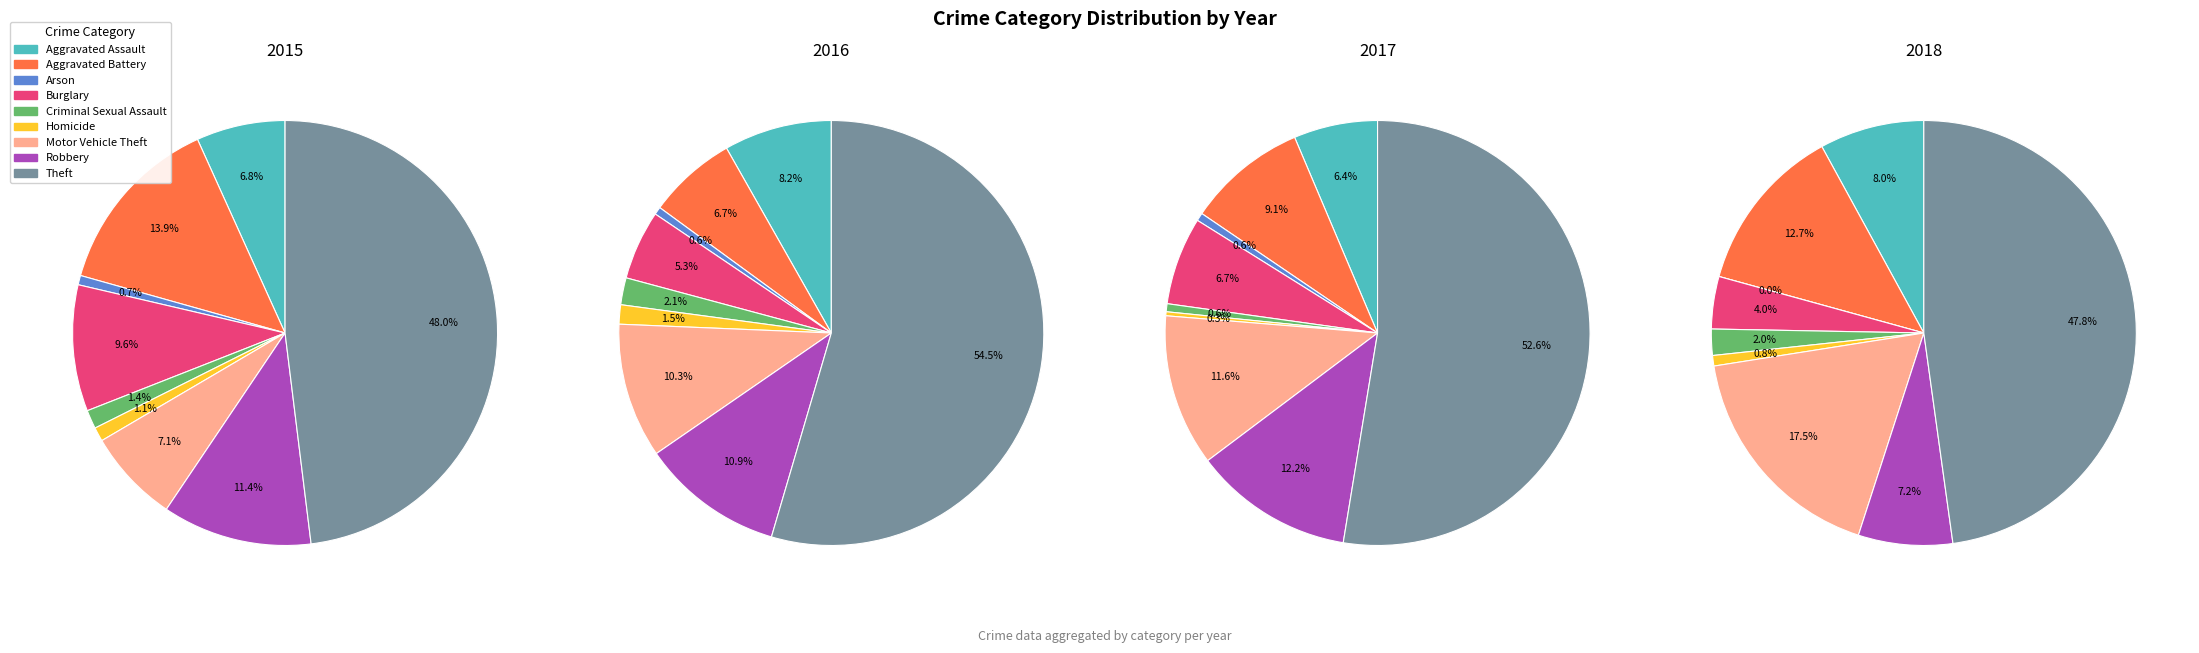

What is the total percentage of Theft and Homicide?

49.1%